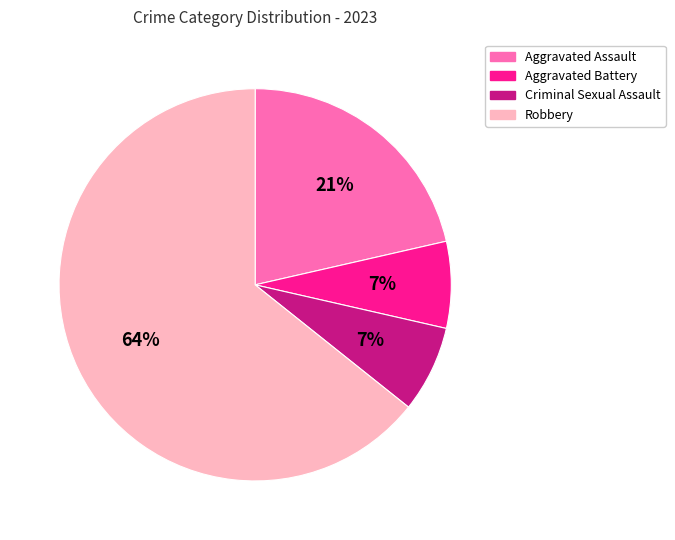

Is it true that Criminal Sexual Assault is 7% of the pie?

True